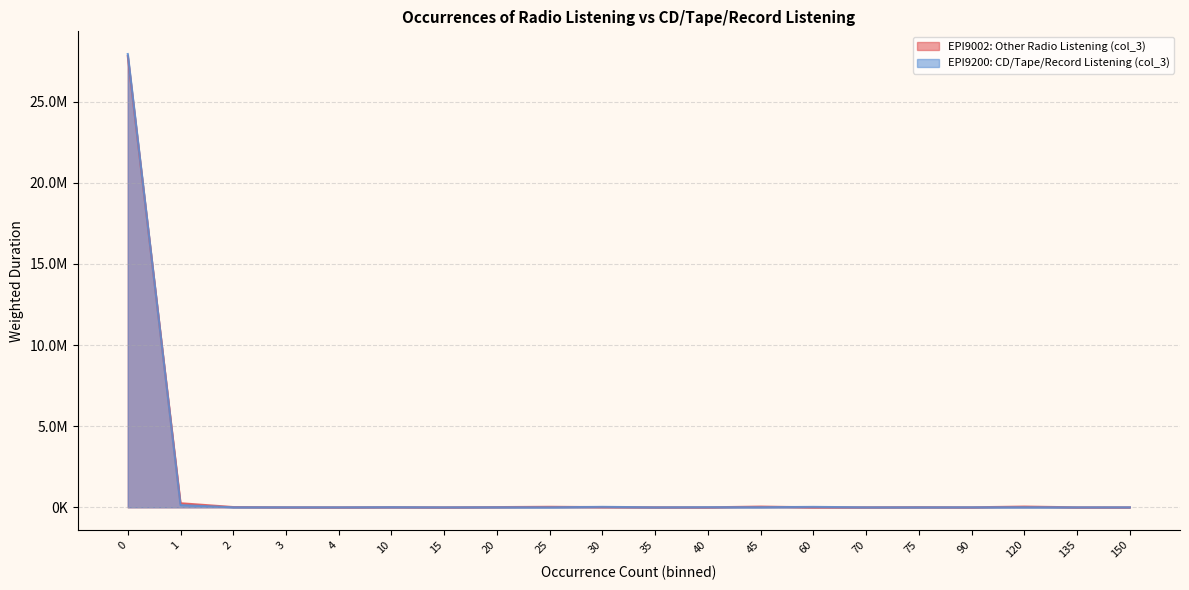

What are all the series names shown in the legend?

EPI9002: Other Radio Listening (col_3), EPI9200: CD/Tape/Record Listening (col_3)